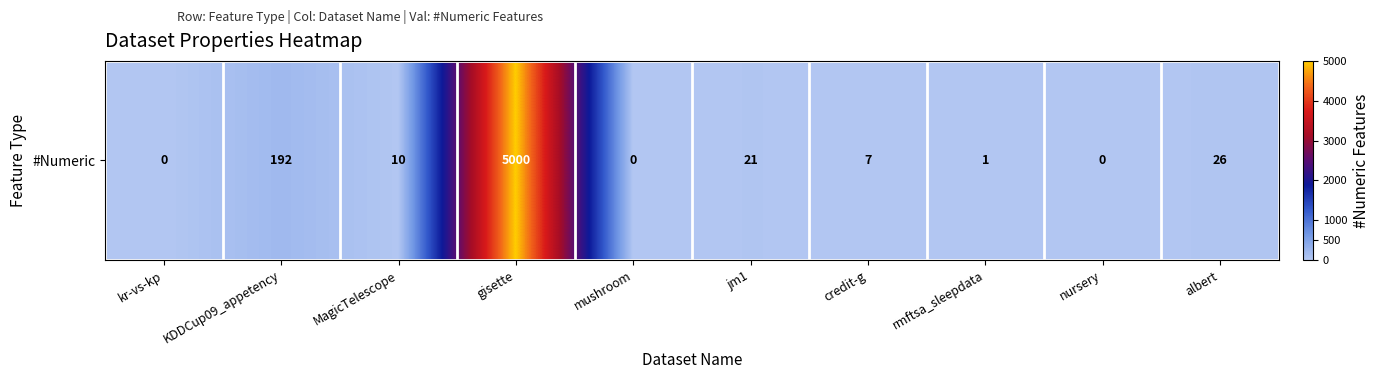

Reading left to right, list all the values displayed in this chart.

kr-vs-kp=0	KDDCup09_appetency=192	MagicTelescope=10	gisette=5000	mushroom=0	jm1=21	credit-g=7	rmftsa_sleepdata=1	nursery=0	albert=26